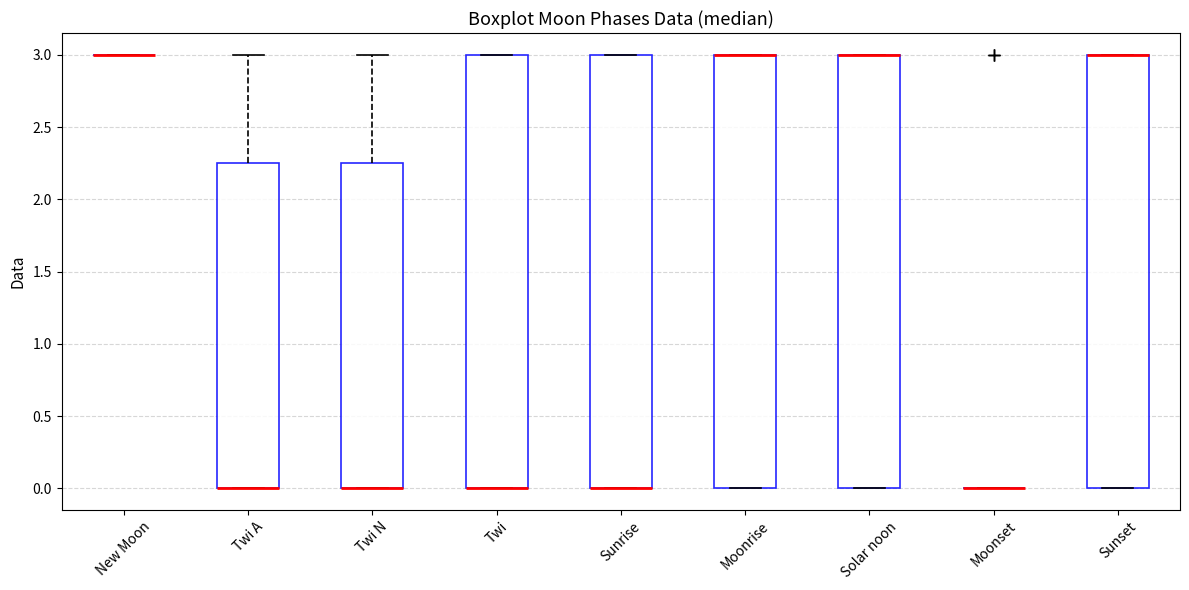

Where is the lower edge of the box for Moonrise on the y-axis? The values are not printed on the chart, so give them approximately, as read against the axis.

0.00